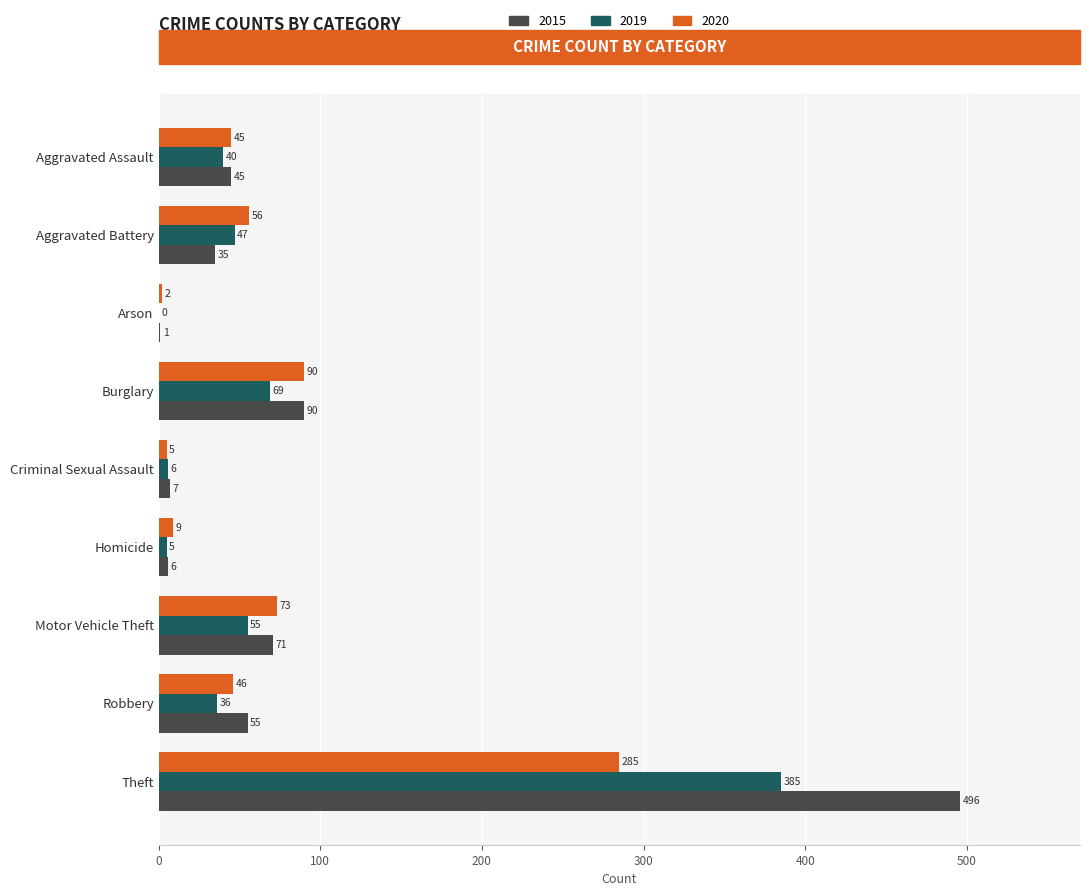

Which series changed the most between Homicide and Robbery?

2015